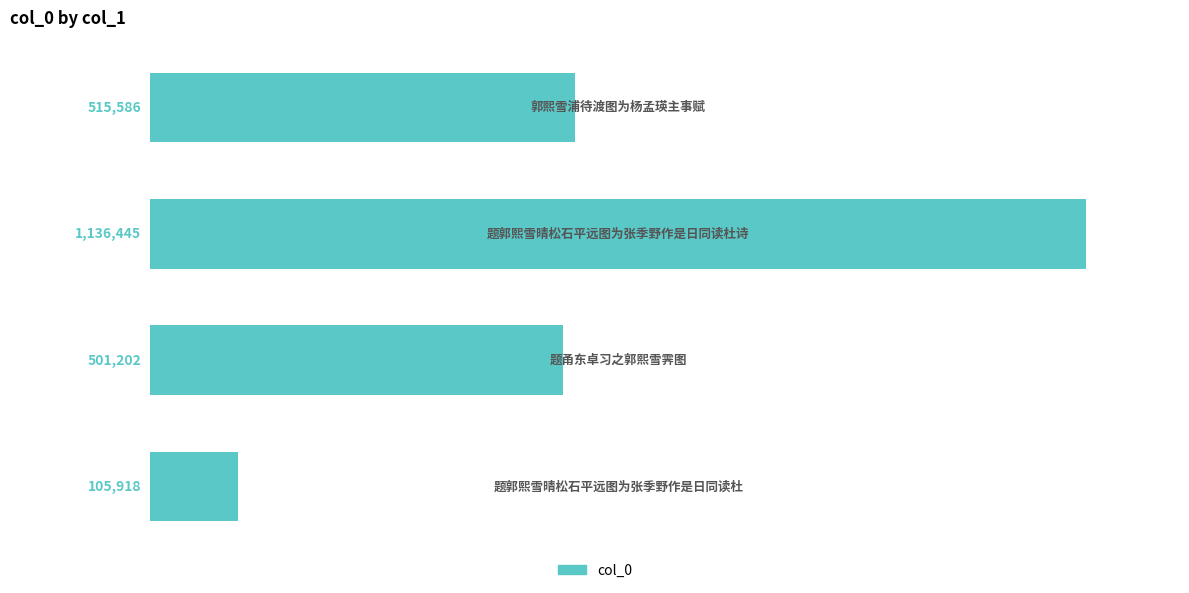

What is the difference between the maximum and second lowest values?

635243